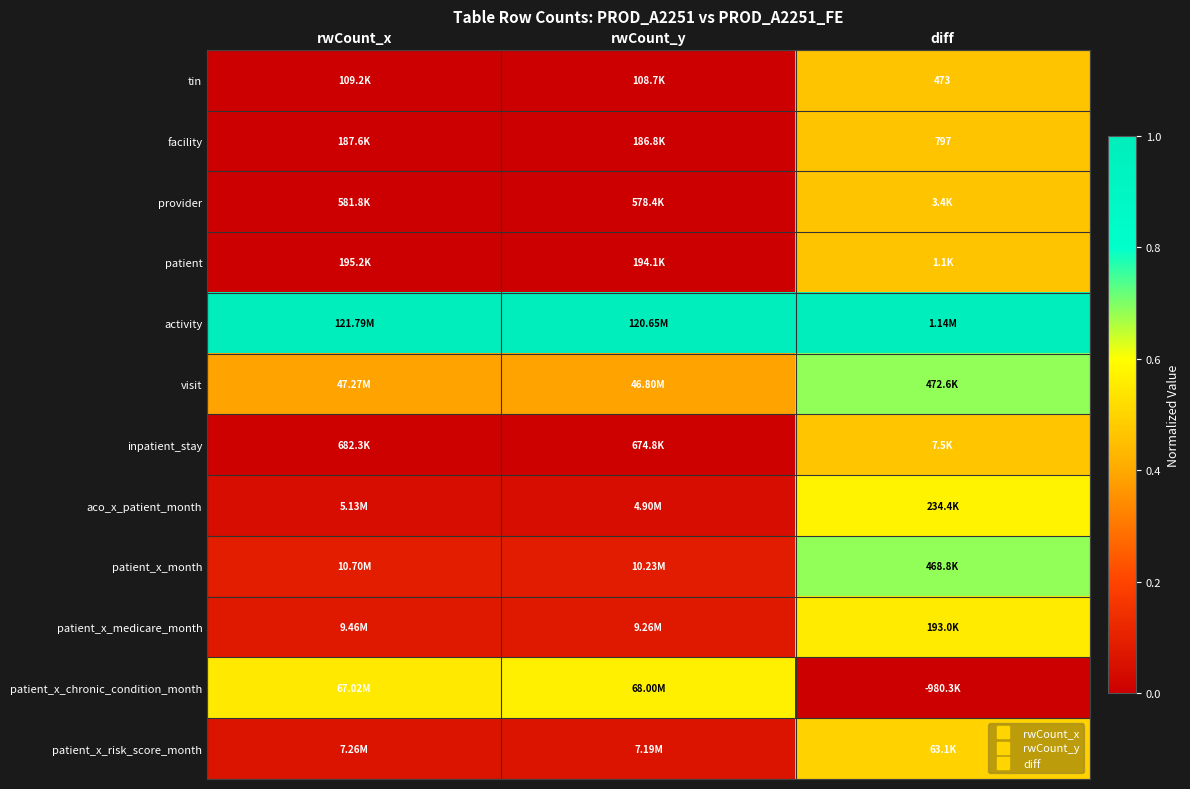

What is the approximate value of activity at rwCount_x?

1.0